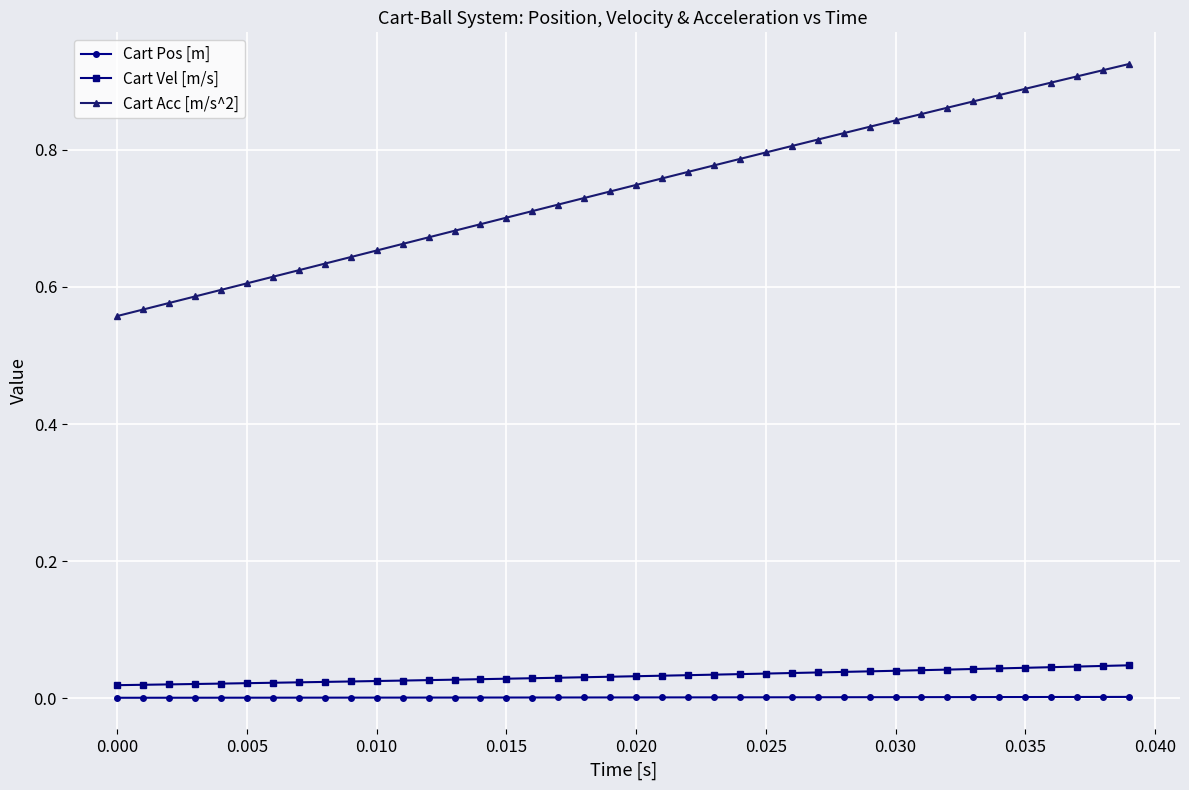

What is the sum of all Cart Acc [m/s^2] values?

29.7